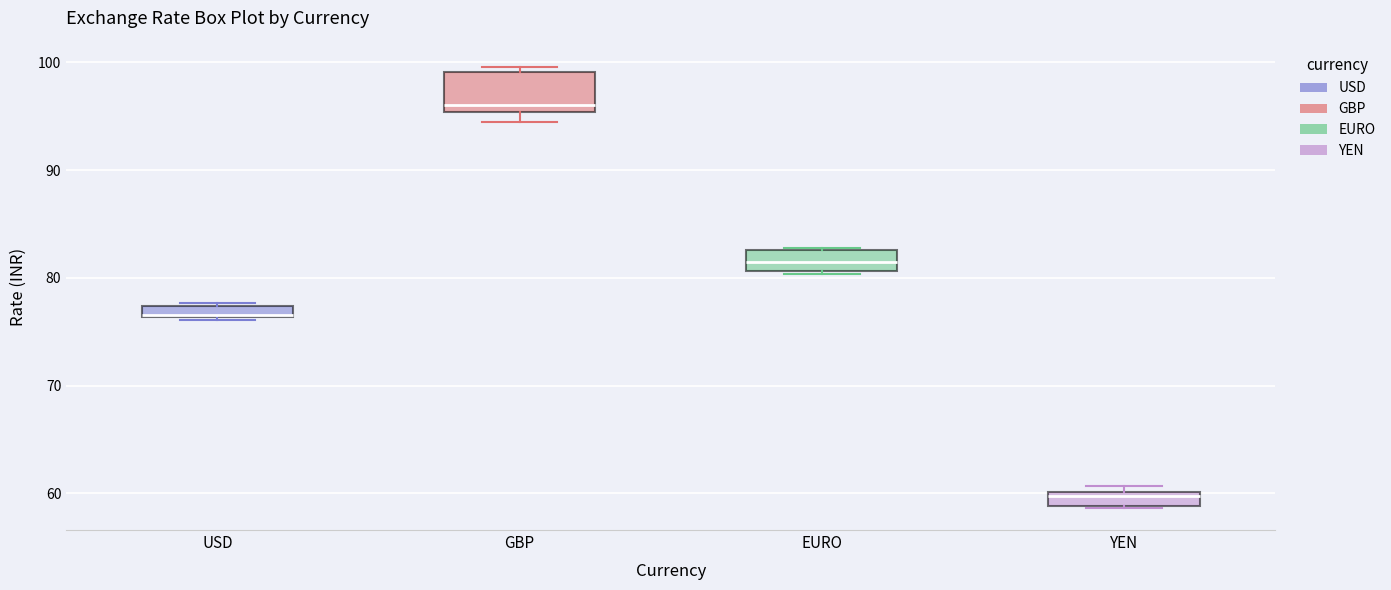

Where is the lower edge of the box for USD on the y-axis? The values are not printed on the chart, so give them approximately, as read against the axis.

76